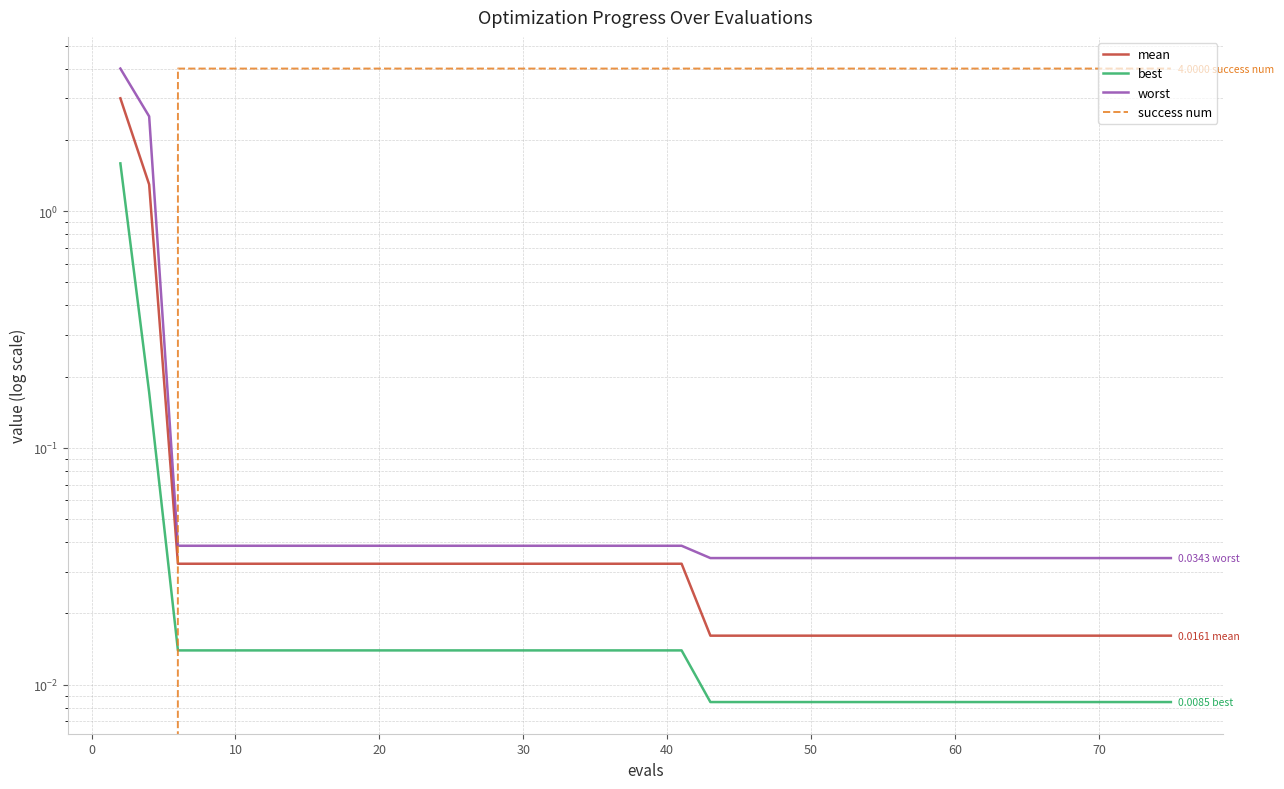

The mean series shows 0.0 at 19. True or false?

False